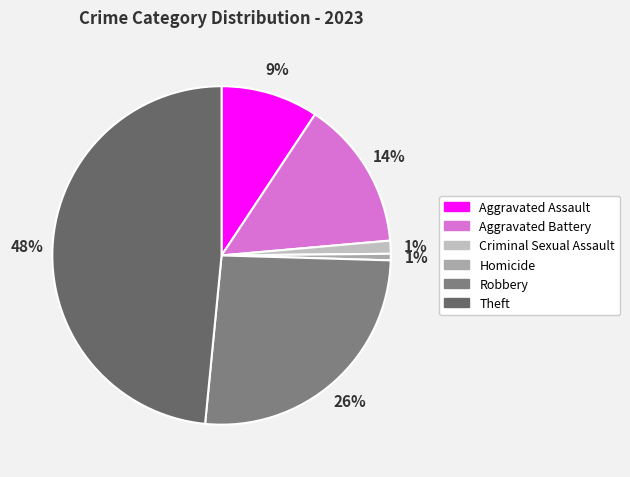

Do Robbery and Aggravated Assault together represent more than half of the pie?

No